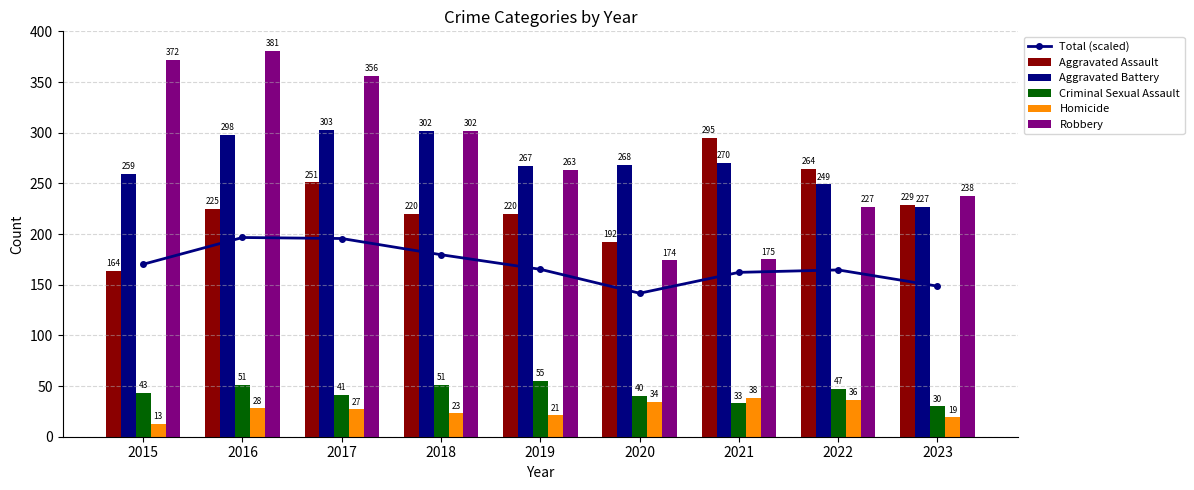

Which category has the highest value in the Total (scaled) series?

2016